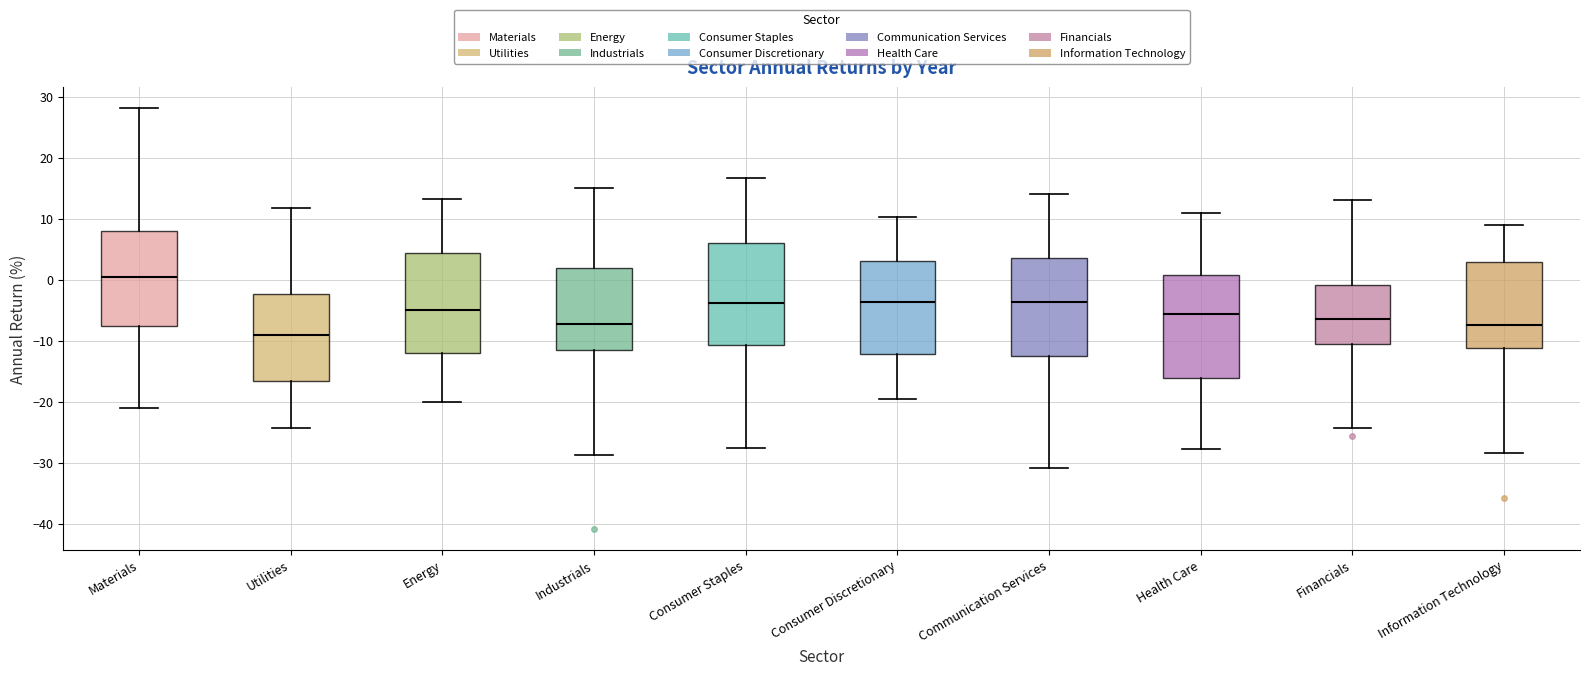

Where does the lower whisker of the box for Health Care end on the y-axis? The values are not printed on the chart, so give them approximately, as read against the axis.

-28